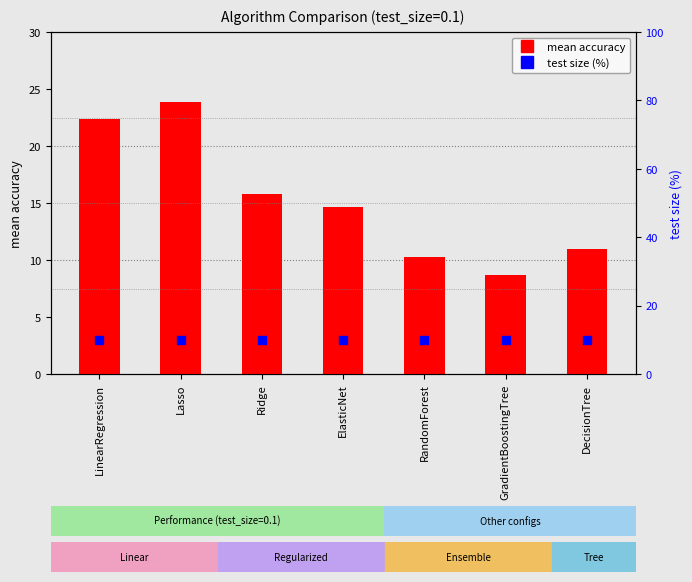

Which series has the widest spread of Y values?

mean accuracy